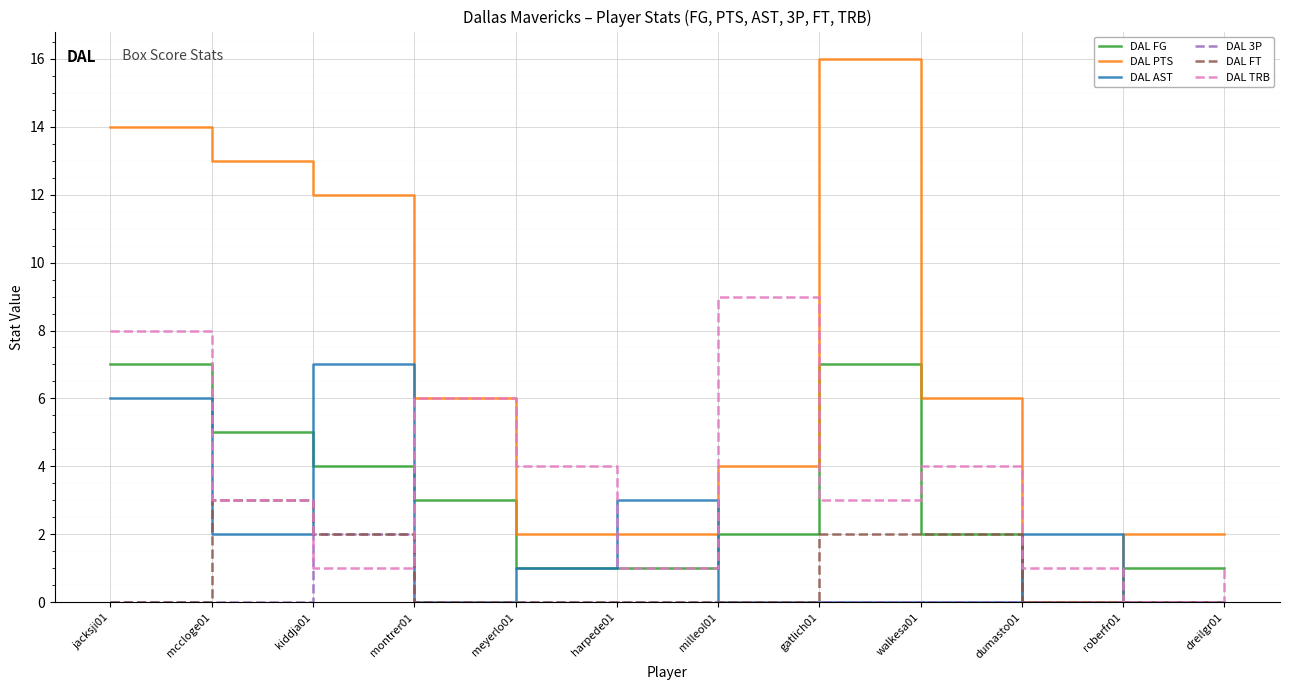

Which series changed the most between kiddja01 and dumasto01?

DAL PTS